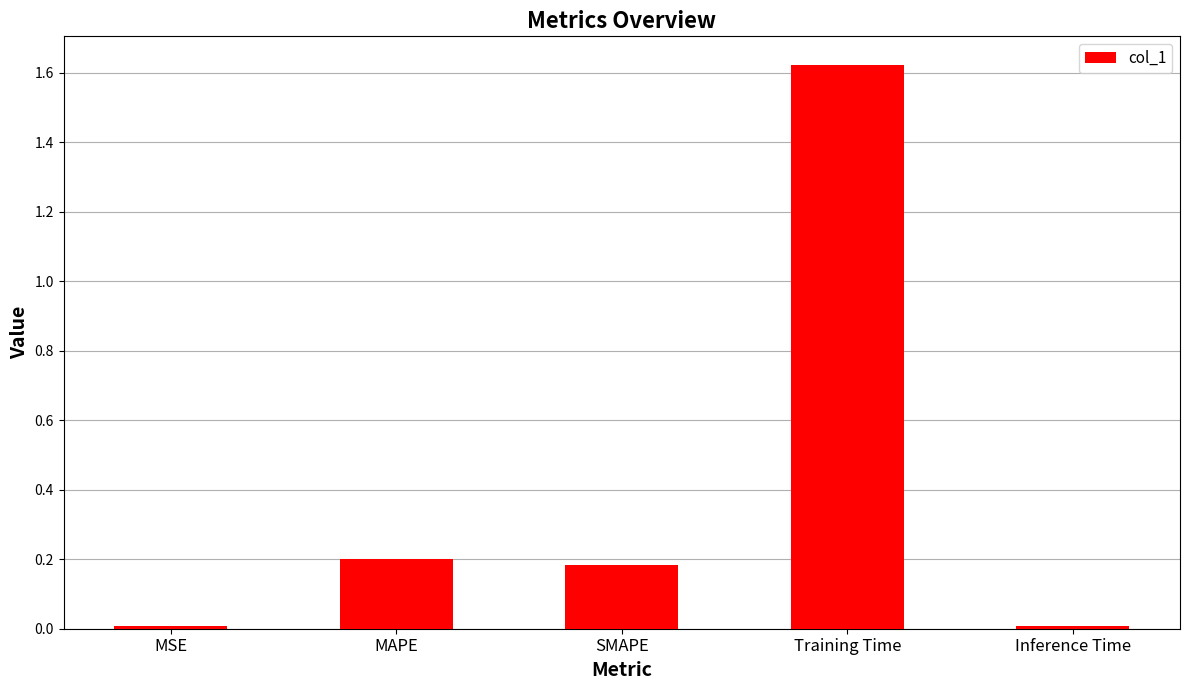

Which category has the highest value across all series?

Training Time